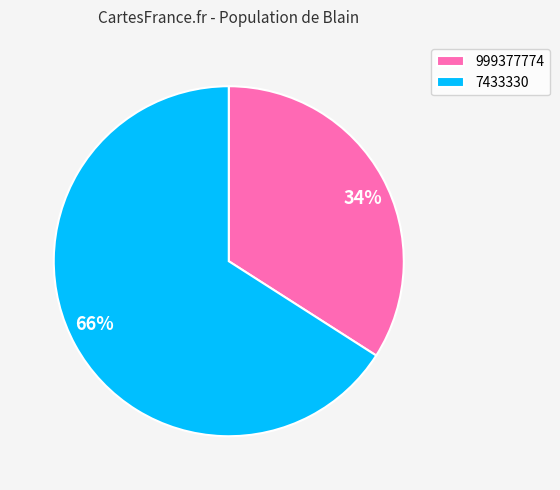

Combined, do 999377774 and 7433330 account for over 50%?

Yes